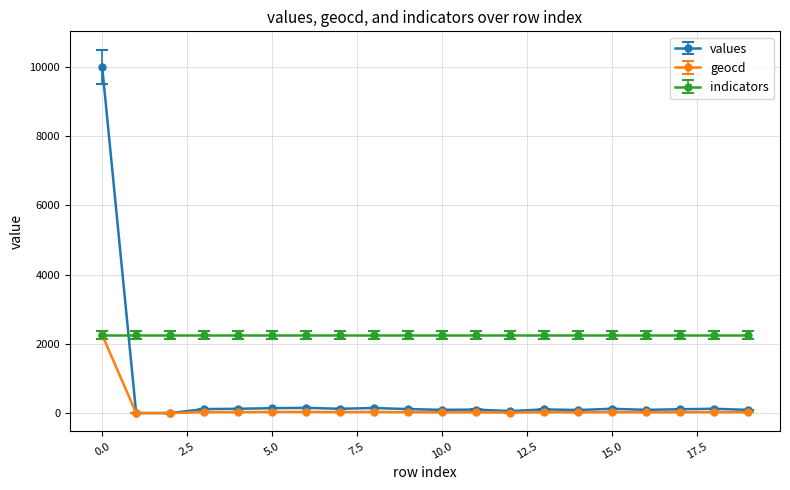

Which series has the widest spread of values?

values